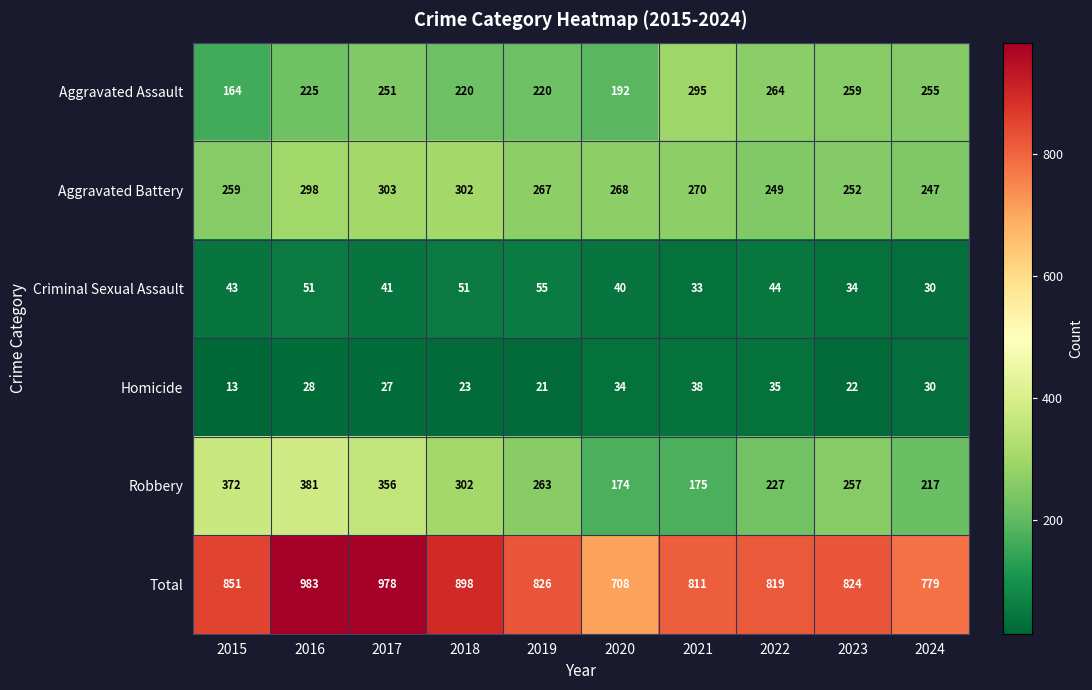

True or false: Criminal Sexual Assault has a value of 55 at 2021.

False